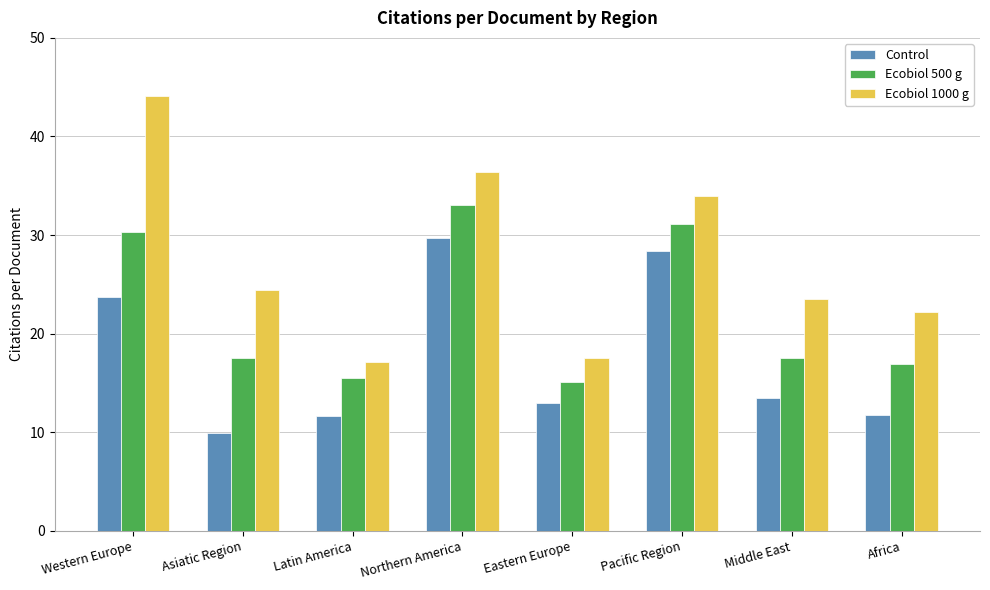

Is it true that Ecobiol 500 g equals 22.9 at Latin America?

False